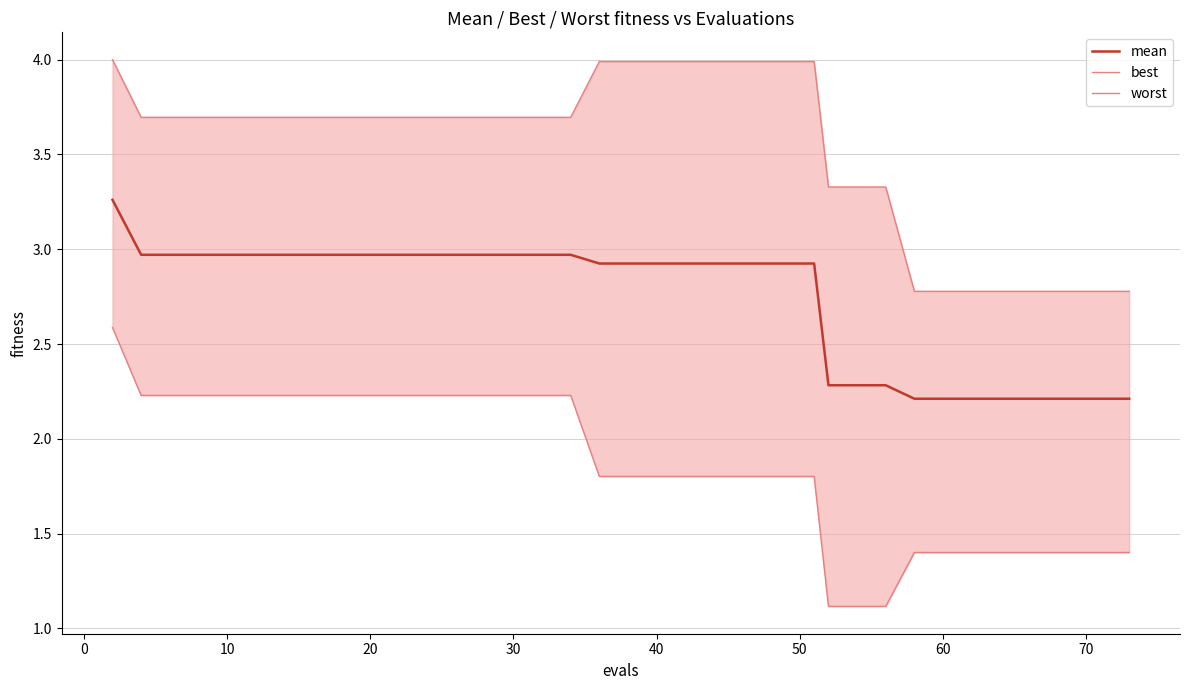

What is the value of the worst point at the 5th from the left?

3.7